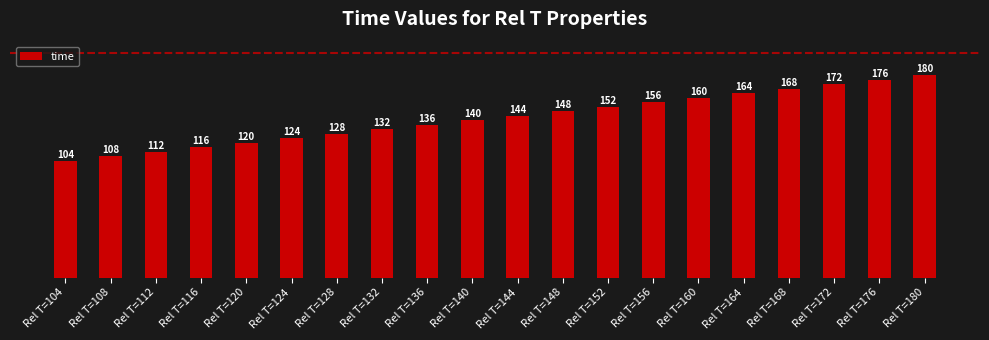

Rank the categories by value from highest to lowest.

Rel T=180, Rel T=176, Rel T=172, Rel T=168, Rel T=164, Rel T=160, Rel T=156, Rel T=152, Rel T=148, Rel T=144, Rel T=140, Rel T=136, Rel T=132, Rel T=128, Rel T=124, Rel T=120, Rel T=116, Rel T=112, Rel T=108, Rel T=104